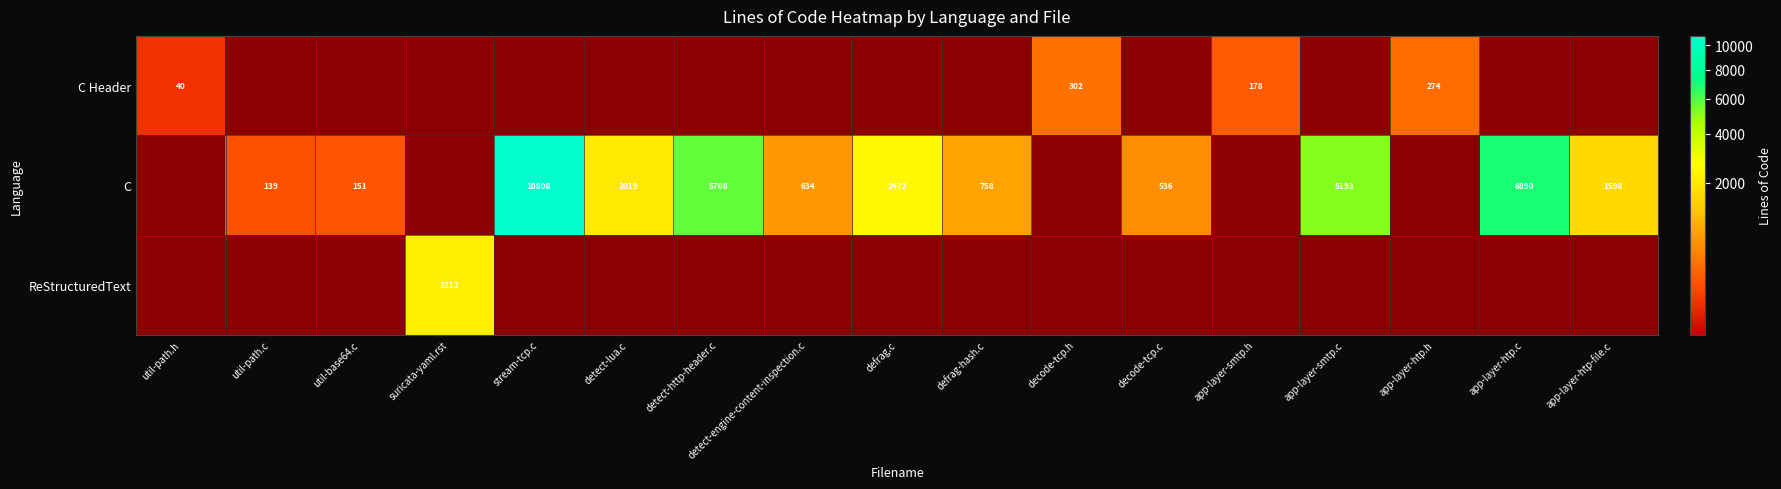

The value of C at util-base64.c is 259. True or false?

False